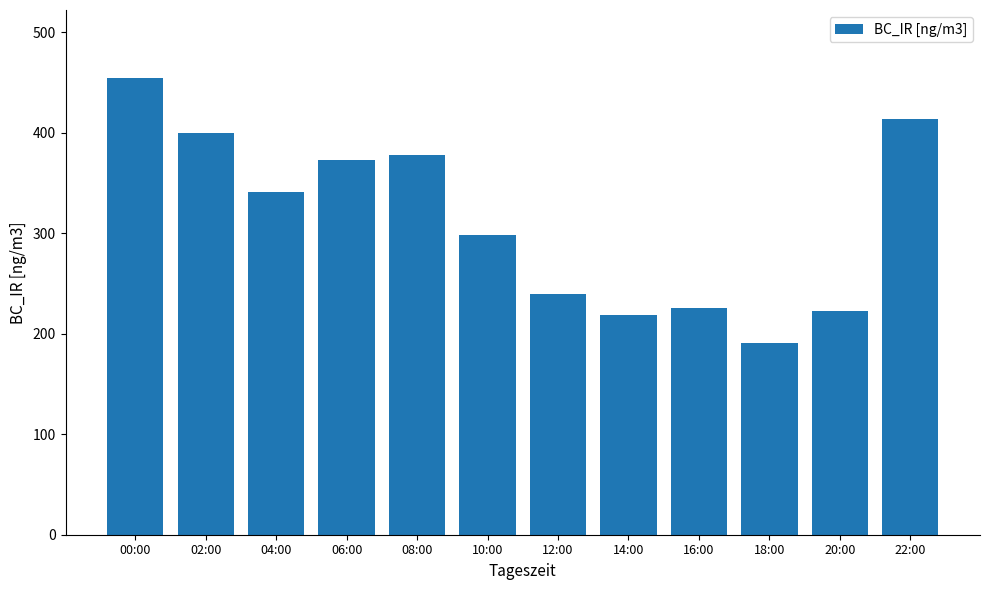

Count the number of data series in this chart.

1